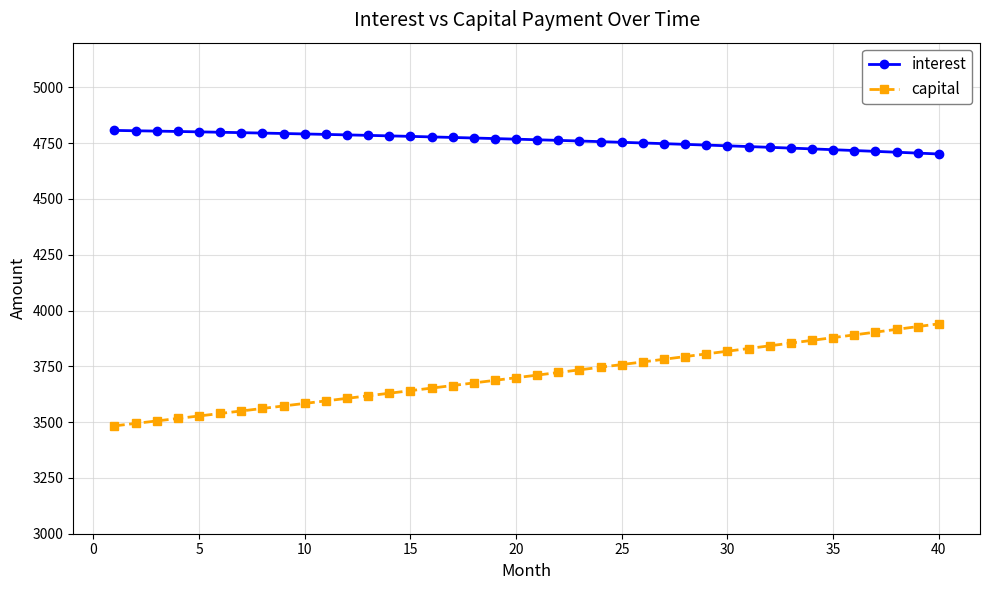

How many values in the interest series are below 4767?

20